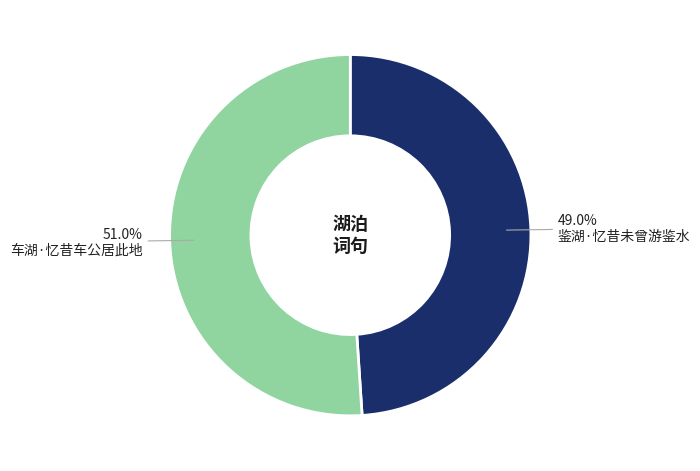

Rank the categories by value from highest to lowest.

车湖·忆昔车公居此地, 鉴湖·忆昔未曾游鉴水